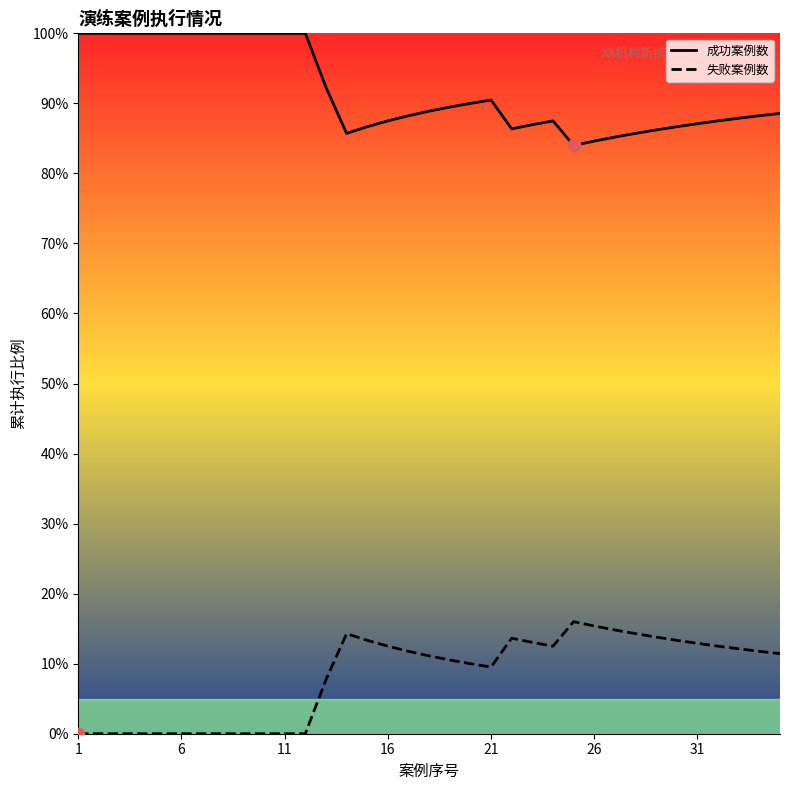

What are all the series names shown in the legend?

成功案例数, 失败案例数